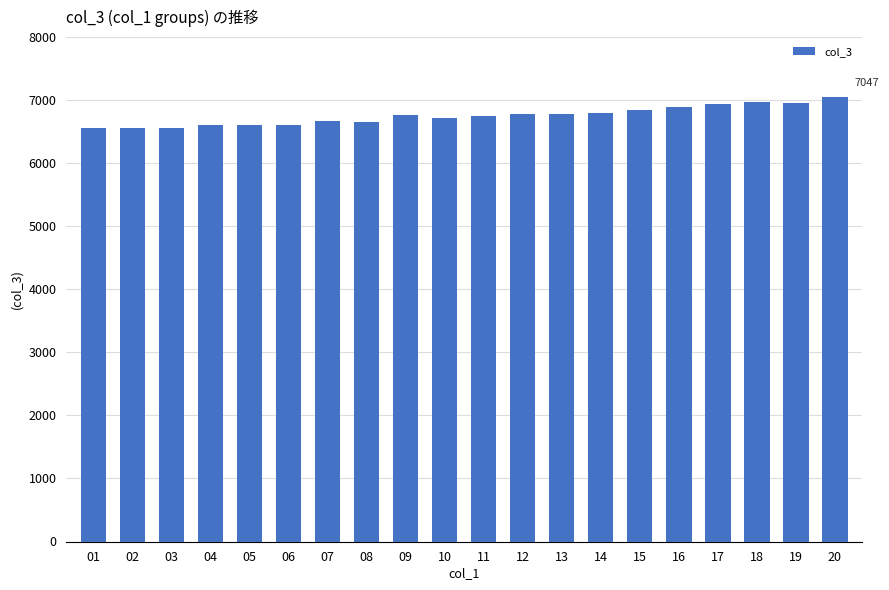

At which category does the chart reach its peak across all series?

20